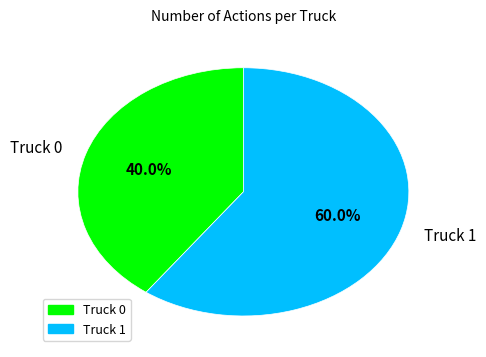

What is the majority slice?

Truck 1